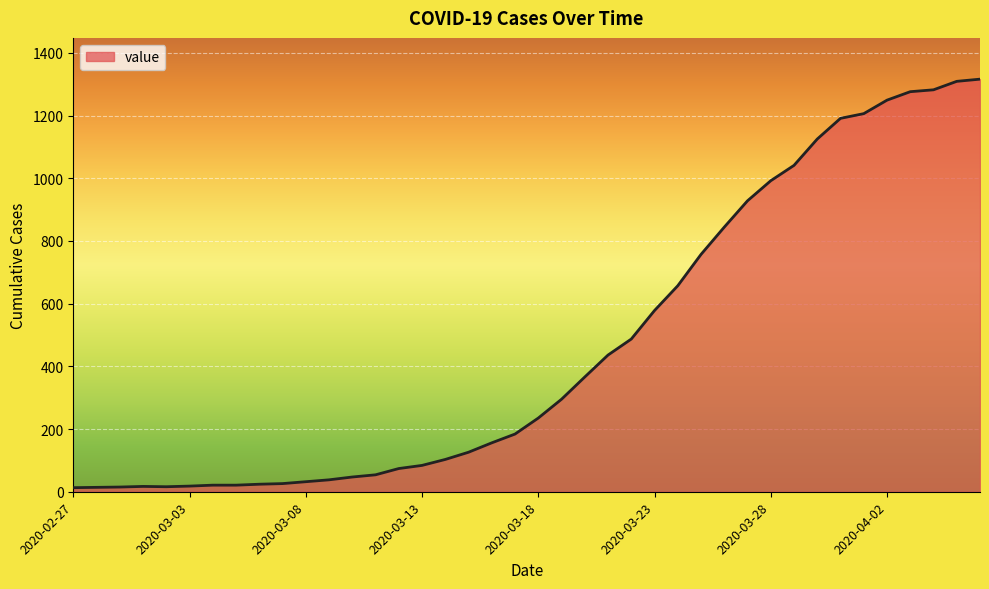

Does the chart display data point markers on the line(s)?

No